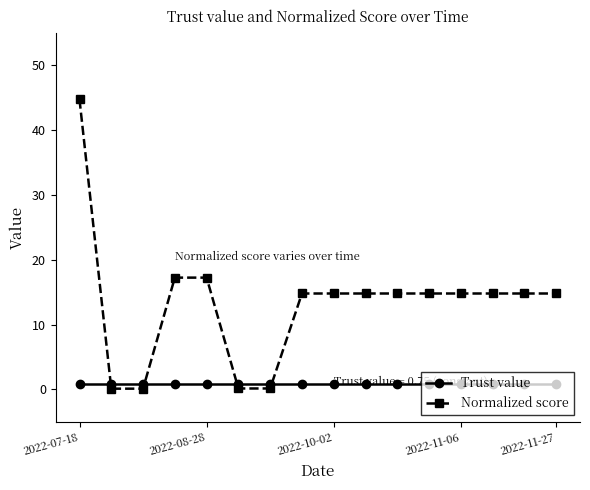

Which series has the largest total across all categories?

Normalized score